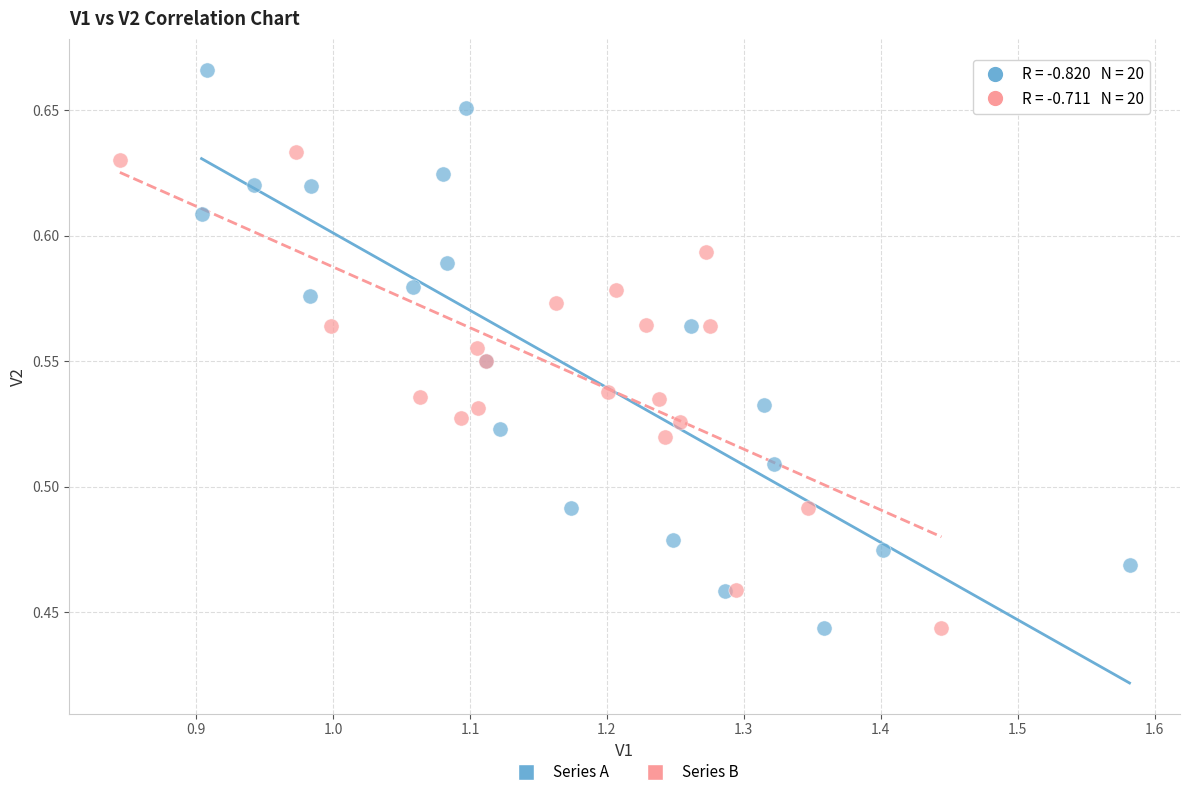

Which series has the widest spread of Y values?

Series A